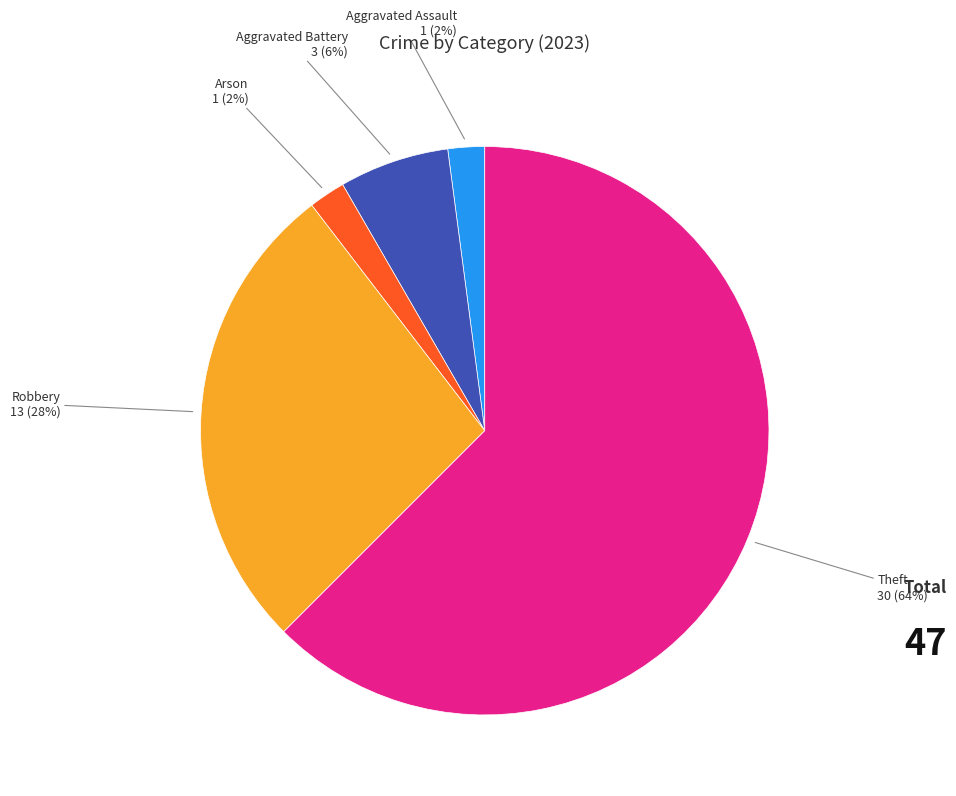

What is the majority slice?

Theft